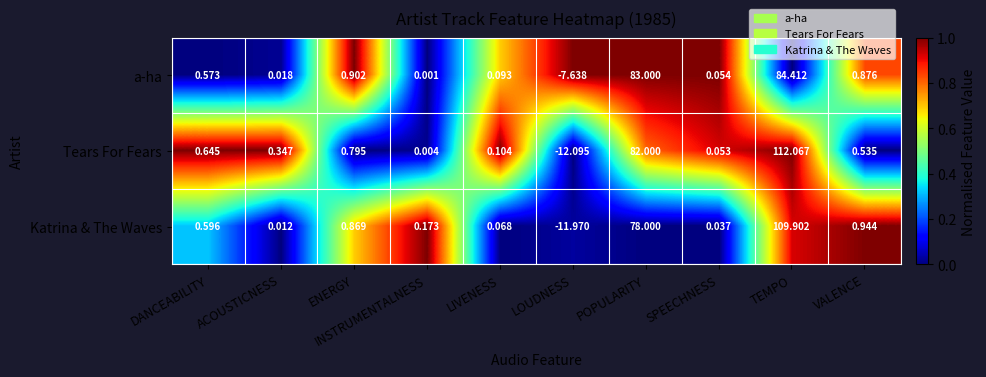

Between DANCEABILITY and LIVENESS, which series saw the biggest shift?

Tears For Fears